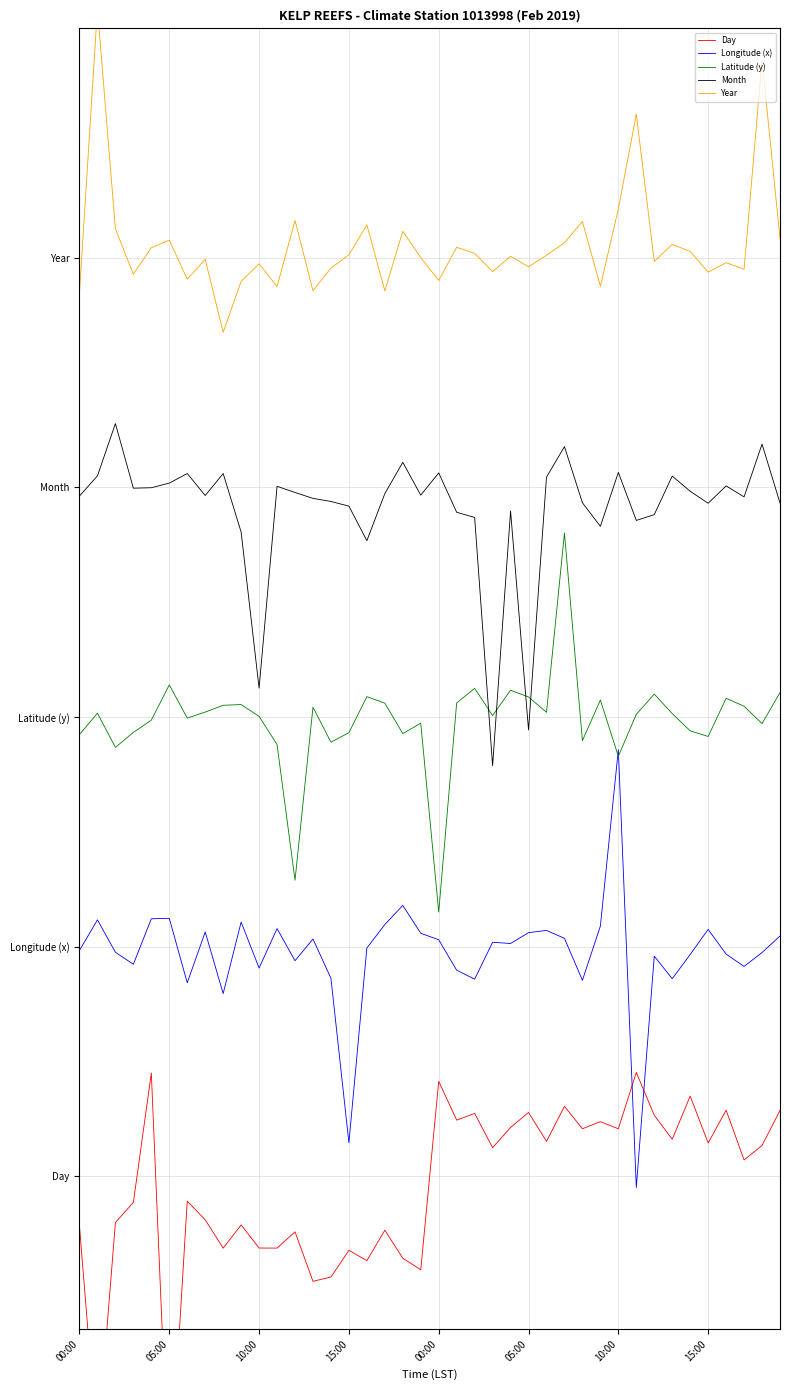

True or false: Year has more than 0 interior local peaks.

True